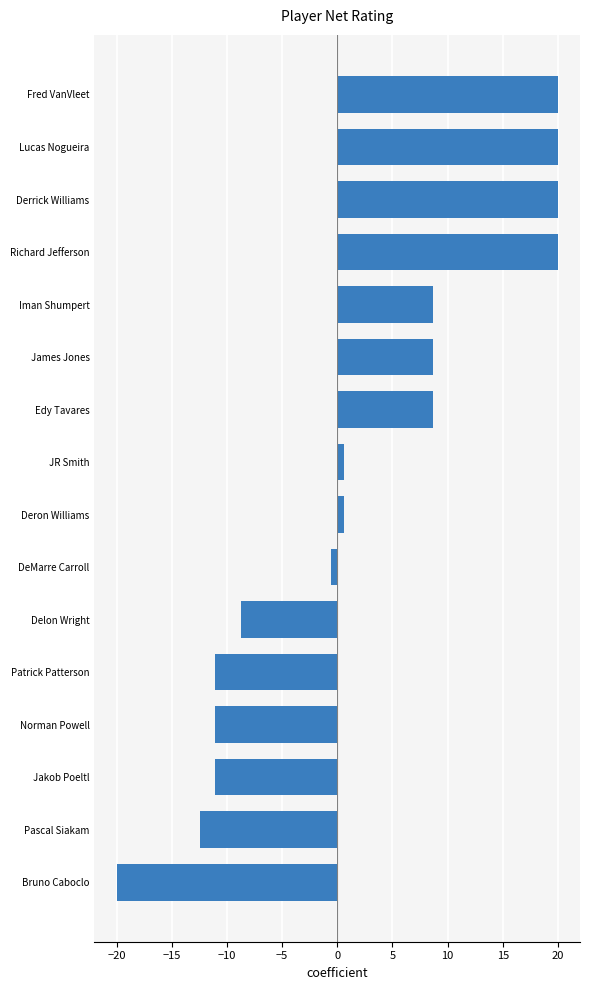

Which has a higher value, Iman Shumpert or Jakob Poeltl?

Iman Shumpert